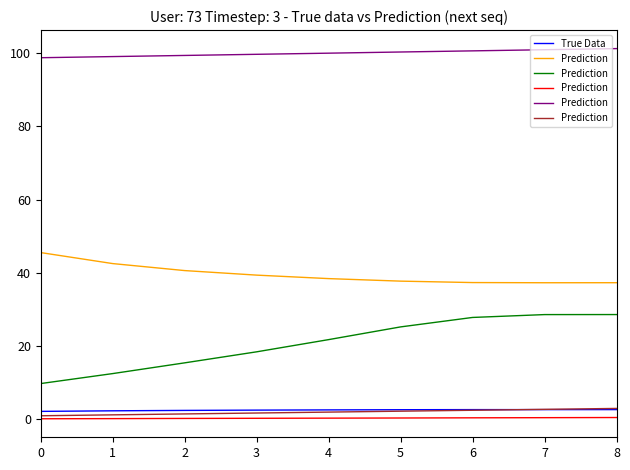

Between which two adjacent categories do Prediction and True Data first intersect?

6 and 7